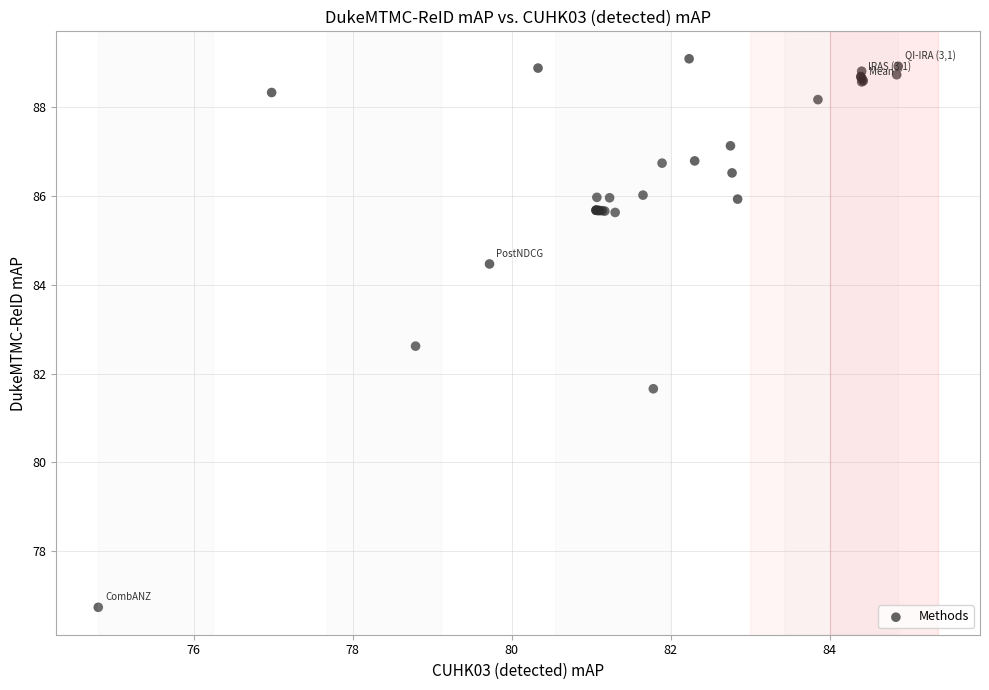

What Y value in the scatter plot is closest to 82?

81.7